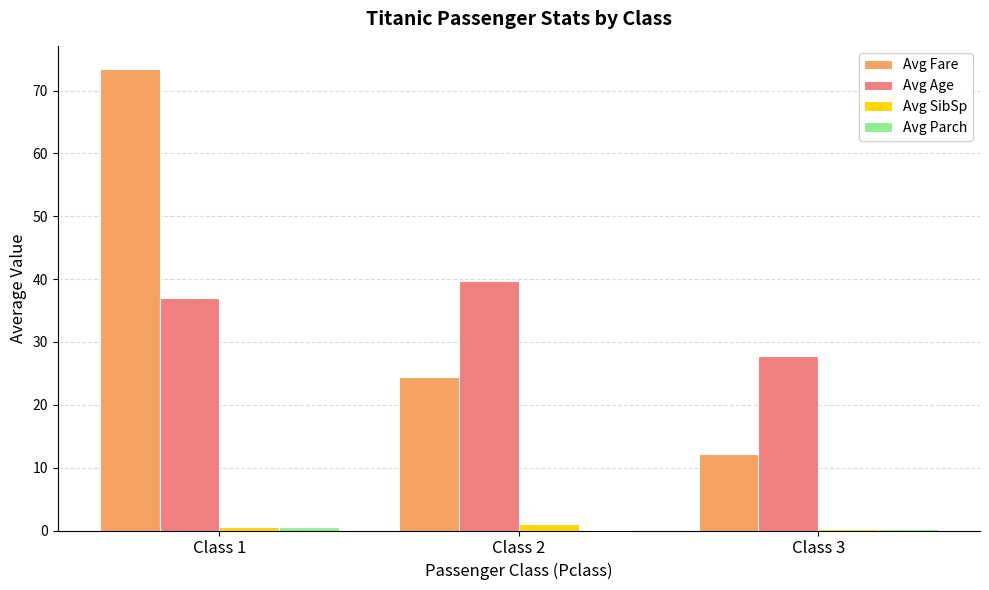

At which category does the chart reach its peak across all series?

Class 1